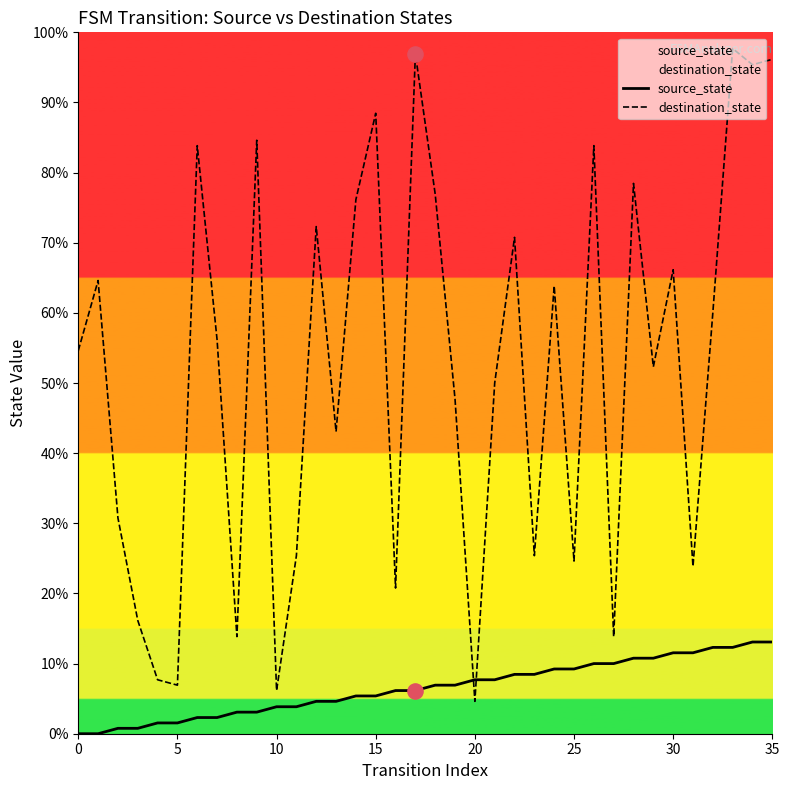

Is the value of source_state at 9 greater than the value of destination_state at 22?

No